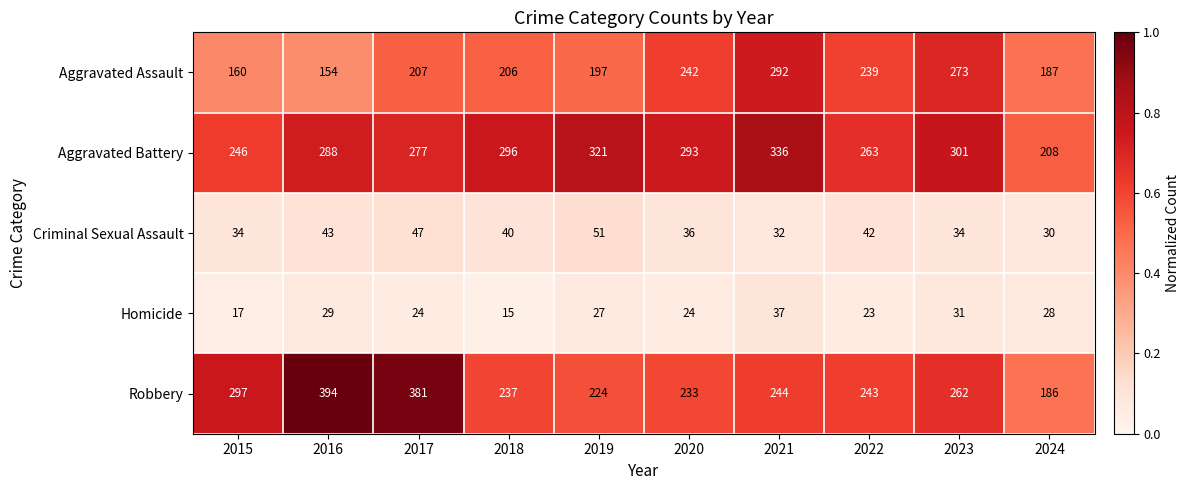

At how many categories does at least one series exceed 28?

10